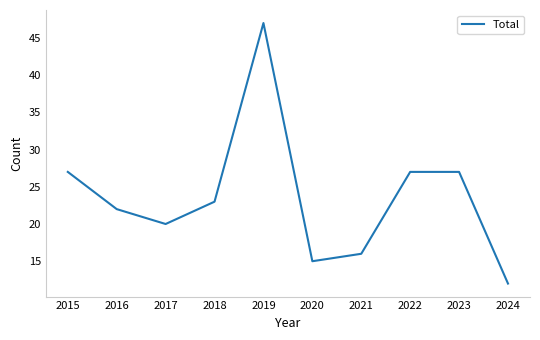

At which category does the data reach its first local valley?

2017